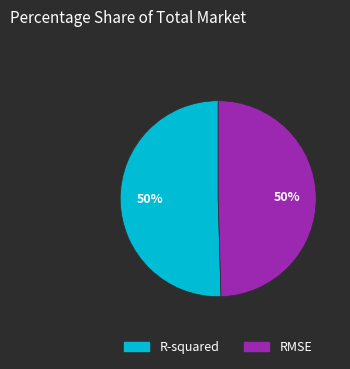

How many segments does this pie chart have?

2